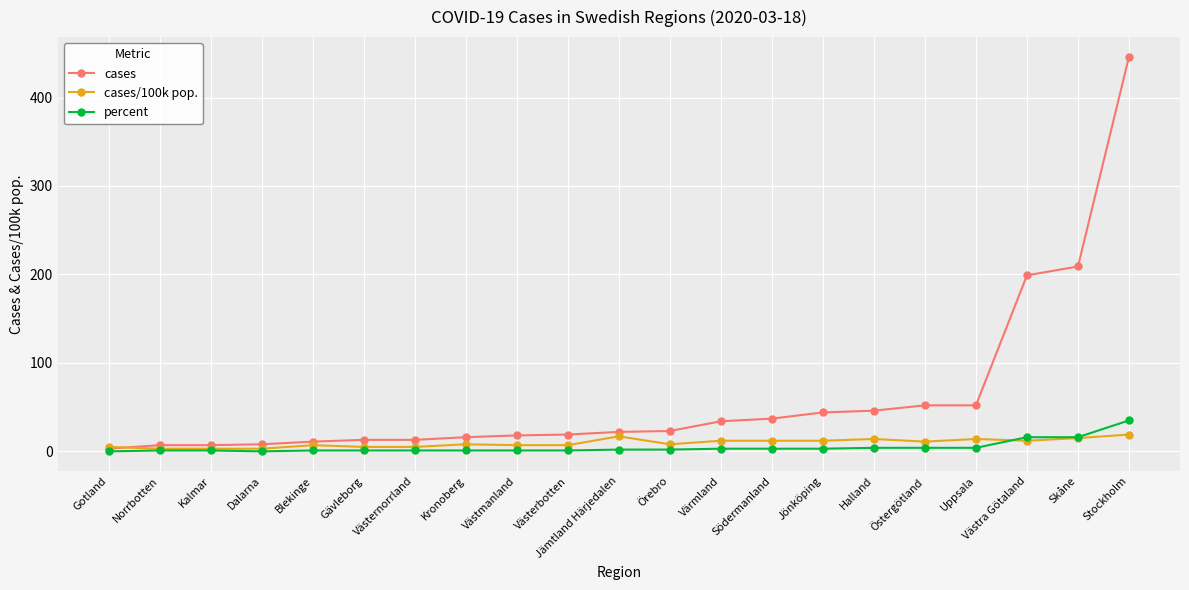

What is the maximum value for cases?

446